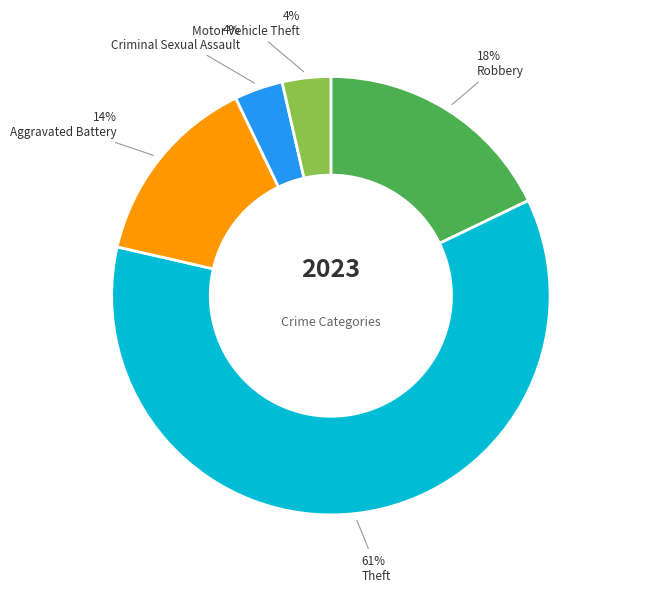

Between Theft and Robbery, which is larger?

Theft